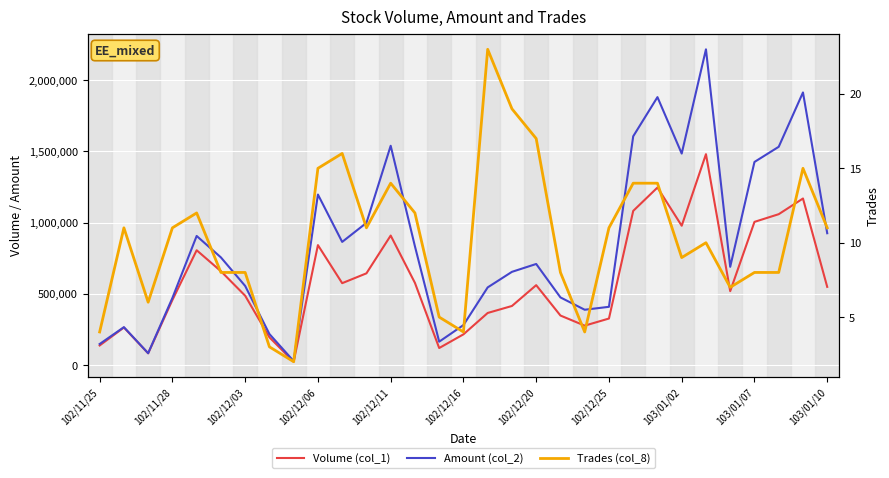

At how many categories does at least one series exceed 1511349?

6